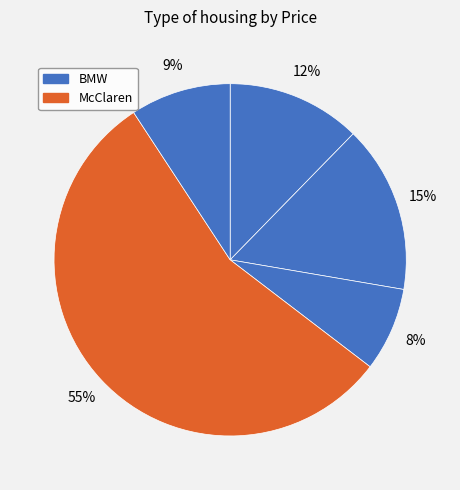

How many segments does this pie chart have?

5